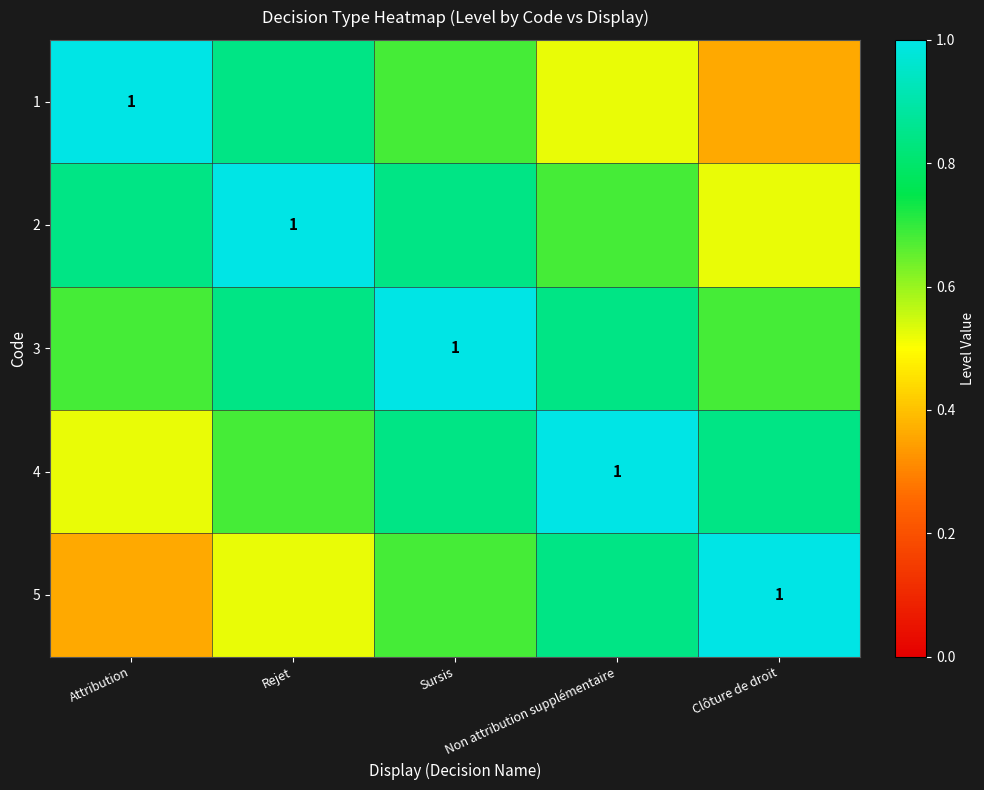

Which series has the largest total across all categories?

3